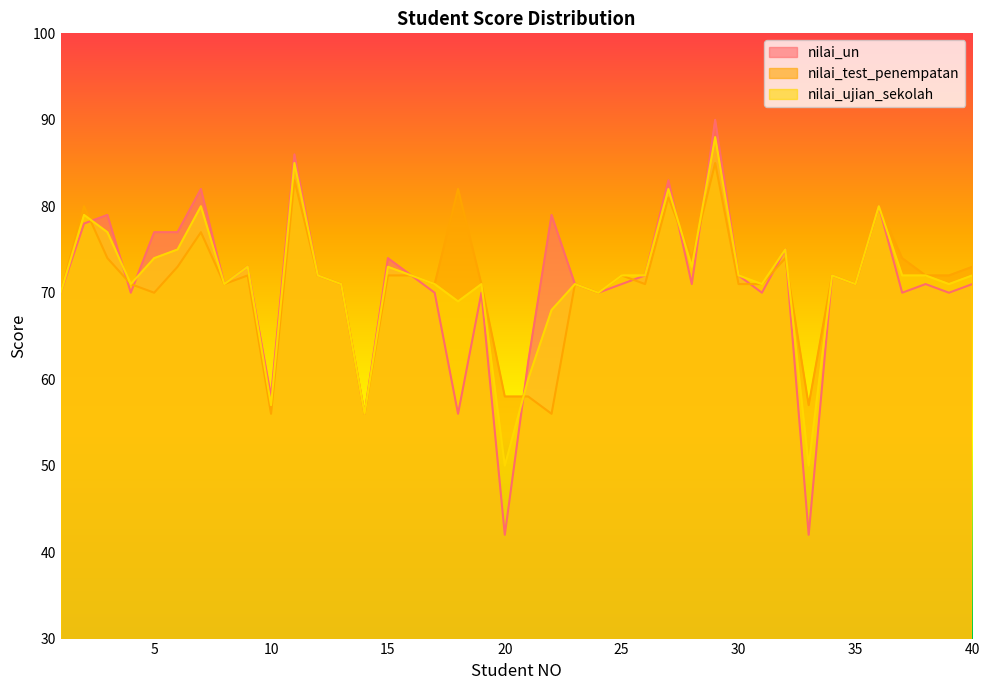

How many lines are shown in the chart?

3